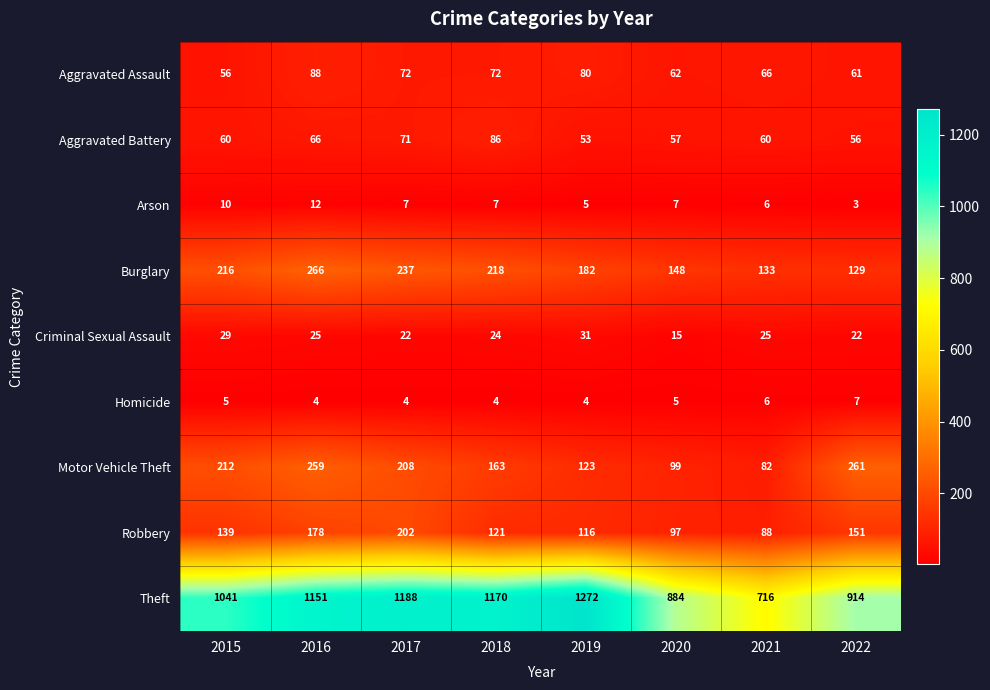

Count the Criminal Sexual Assault values in the range 22 to 29.

6